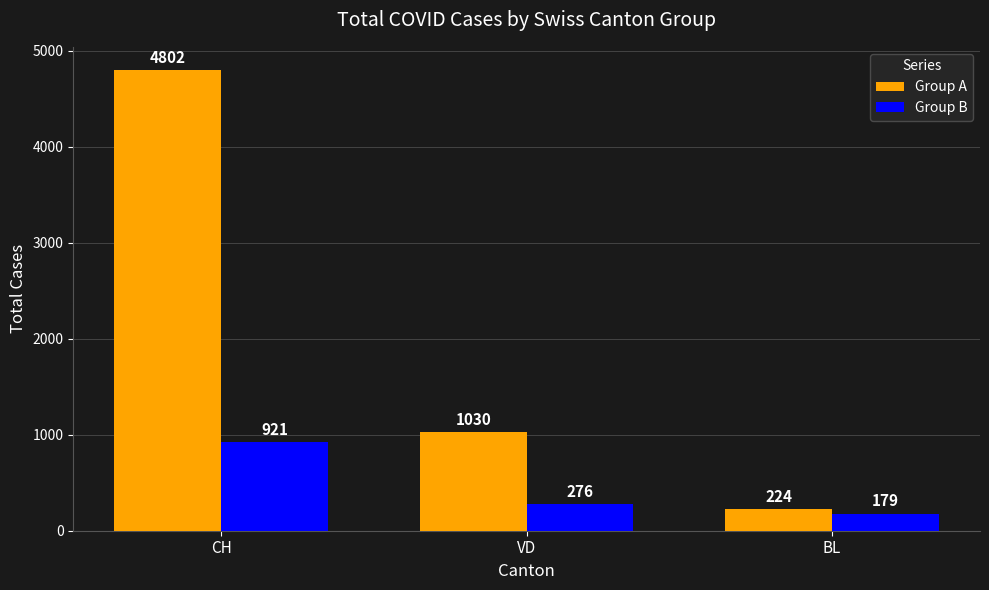

At which label does Group B reach its peak?

CH